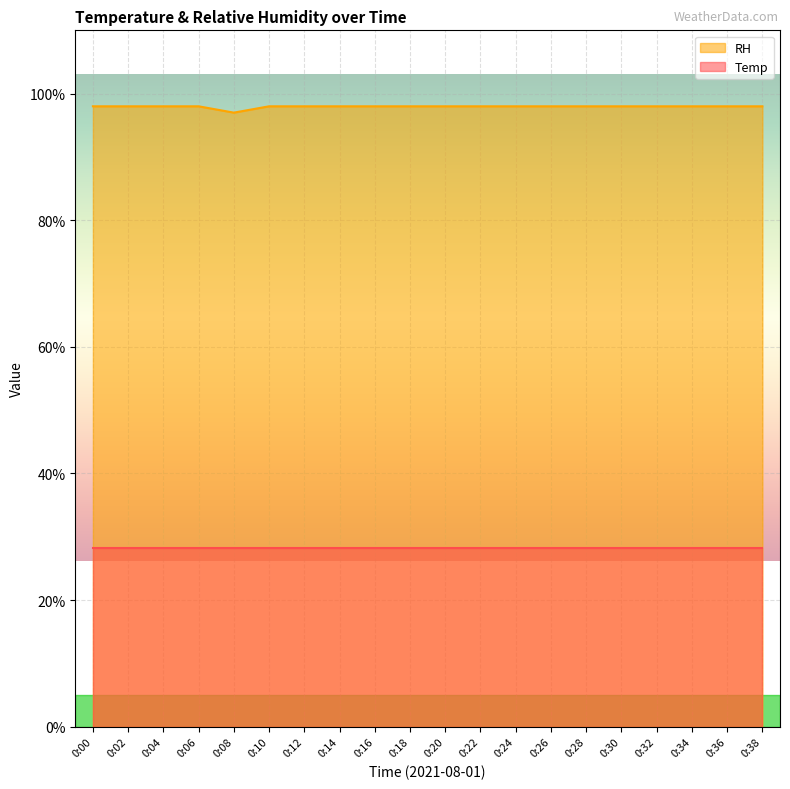

Does the chart display data point markers on the line(s)?

No